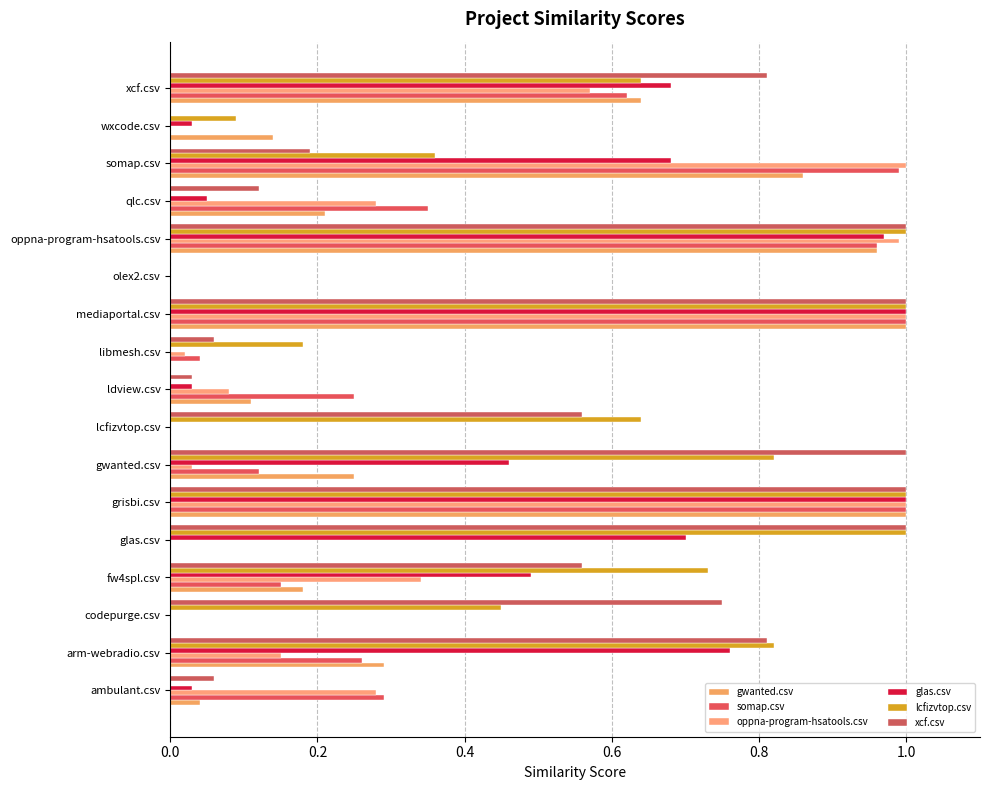

What position from the left is qlc.csv?

14